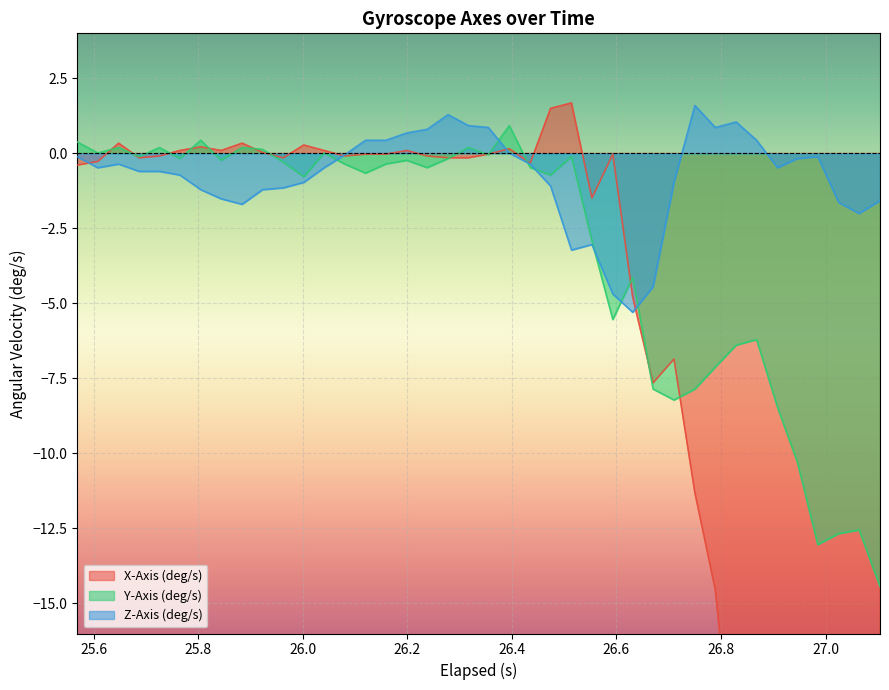

What is the highest value of the Z-Axis (deg/s) series?

1.6